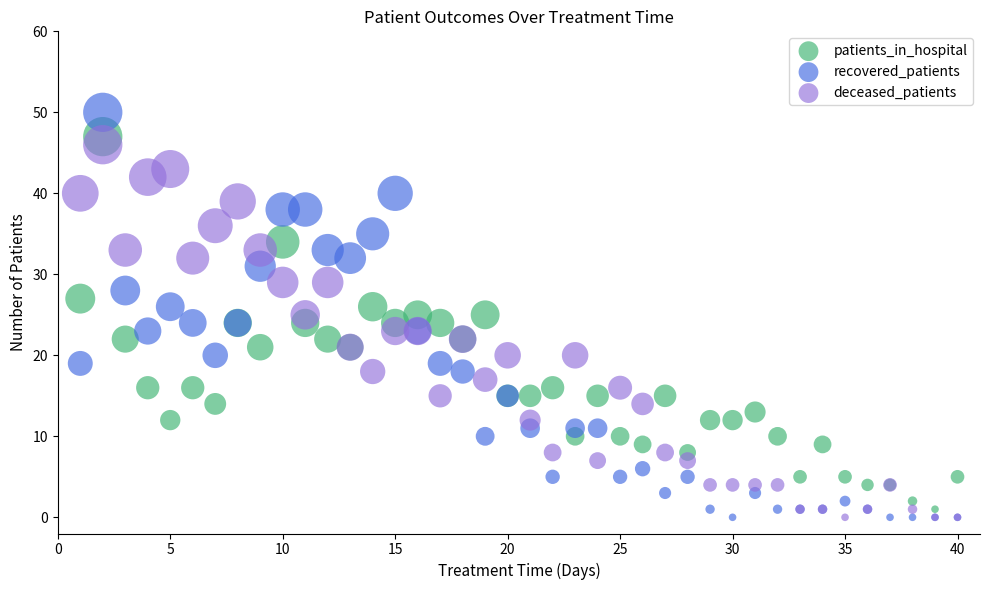

Which series has the widest spread of Y values?

recovered_patients